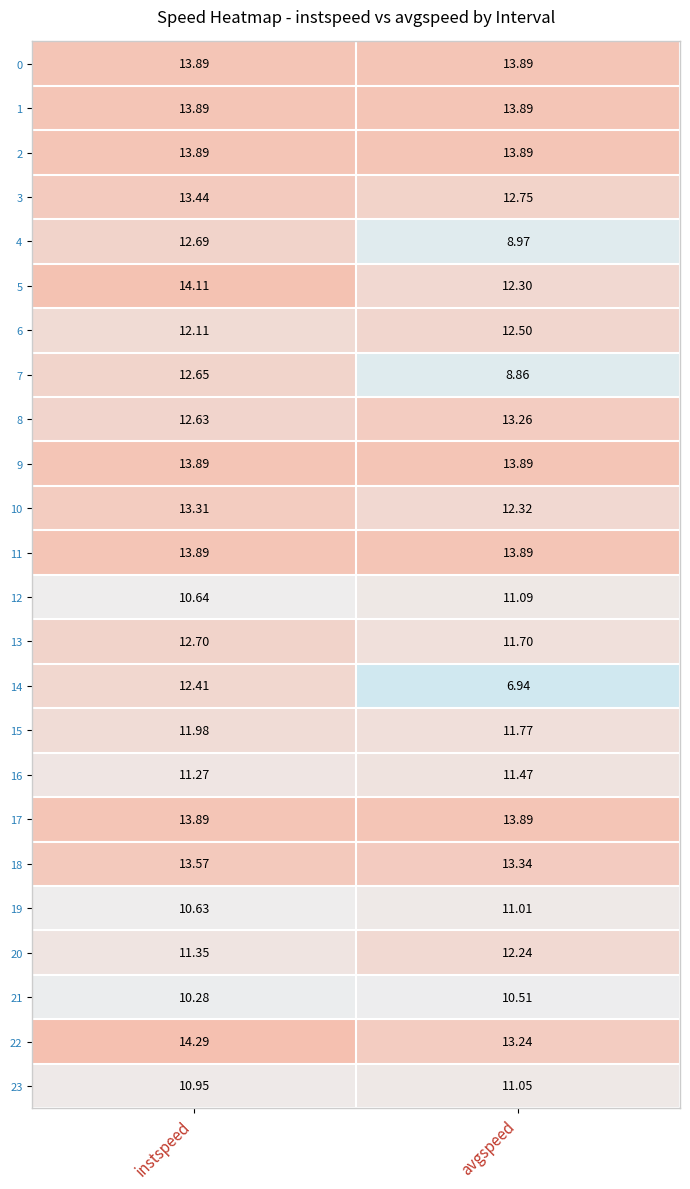

List the labels in order of 13 value, smallest first.

avgspeed, instspeed